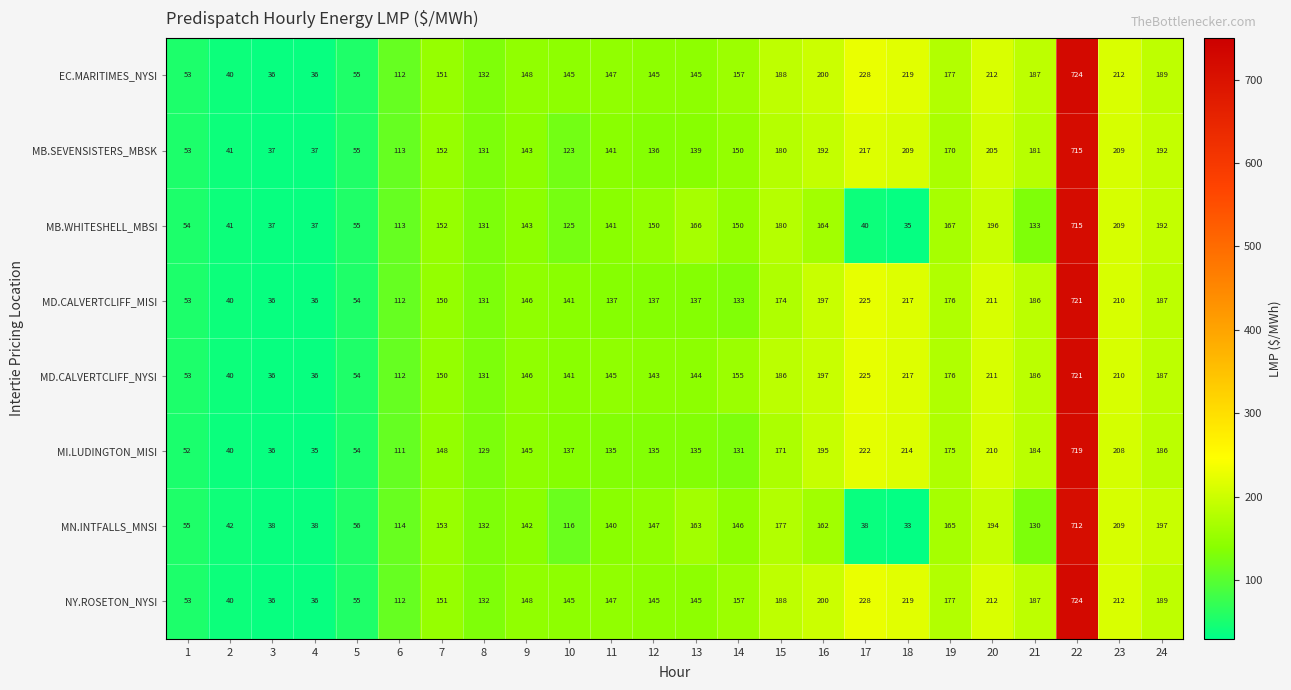

What is the approximate value of MN.INTFALLS_MNSI at 24, to the nearest 100?

200